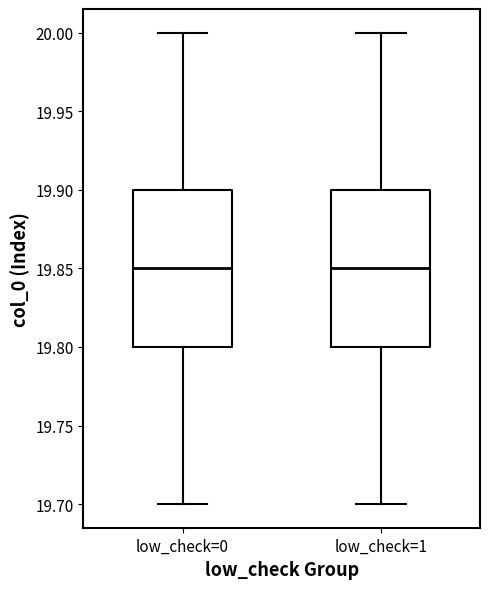

Where does the lower whisker of the box for low_check=0 end on the y-axis? The values are not printed on the chart, so give them approximately, as read against the axis.

19.70